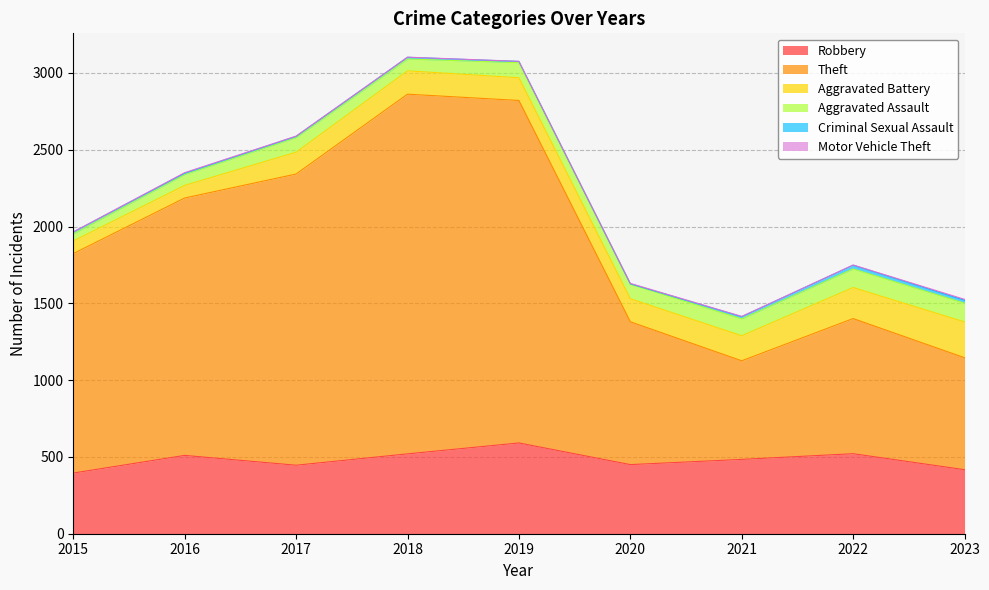

What is the value of the Criminal Sexual Assault point at the 3rd from the left?

8